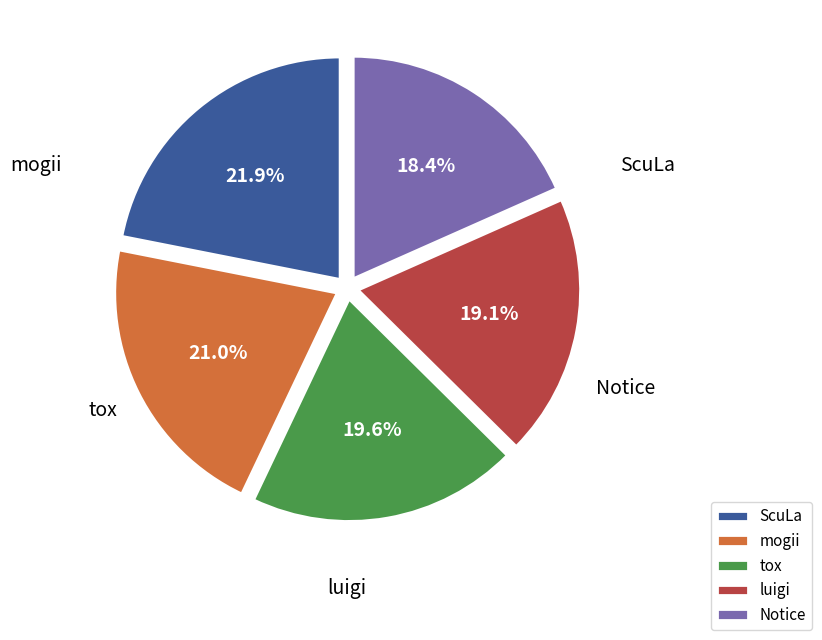

Which category has the smallest portion of the pie?

Notice